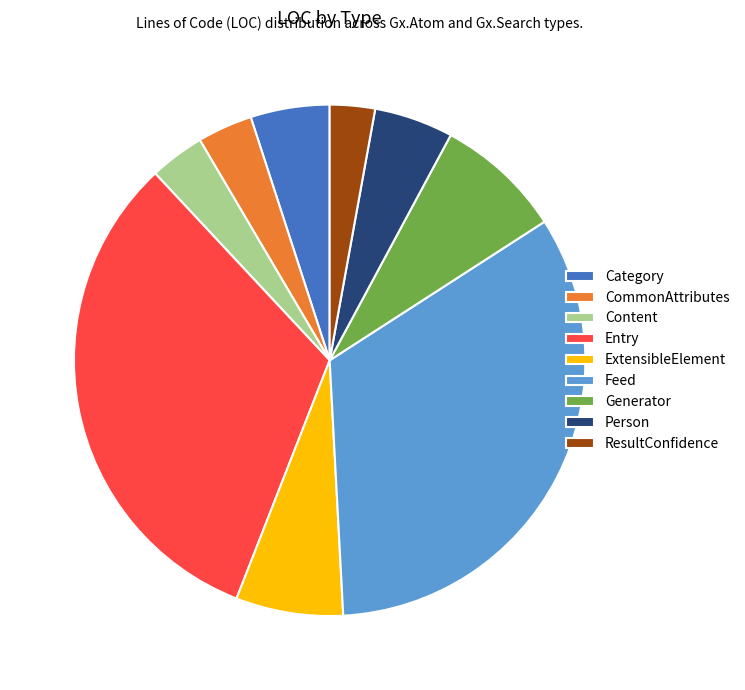

How many segments does this pie chart have?

9